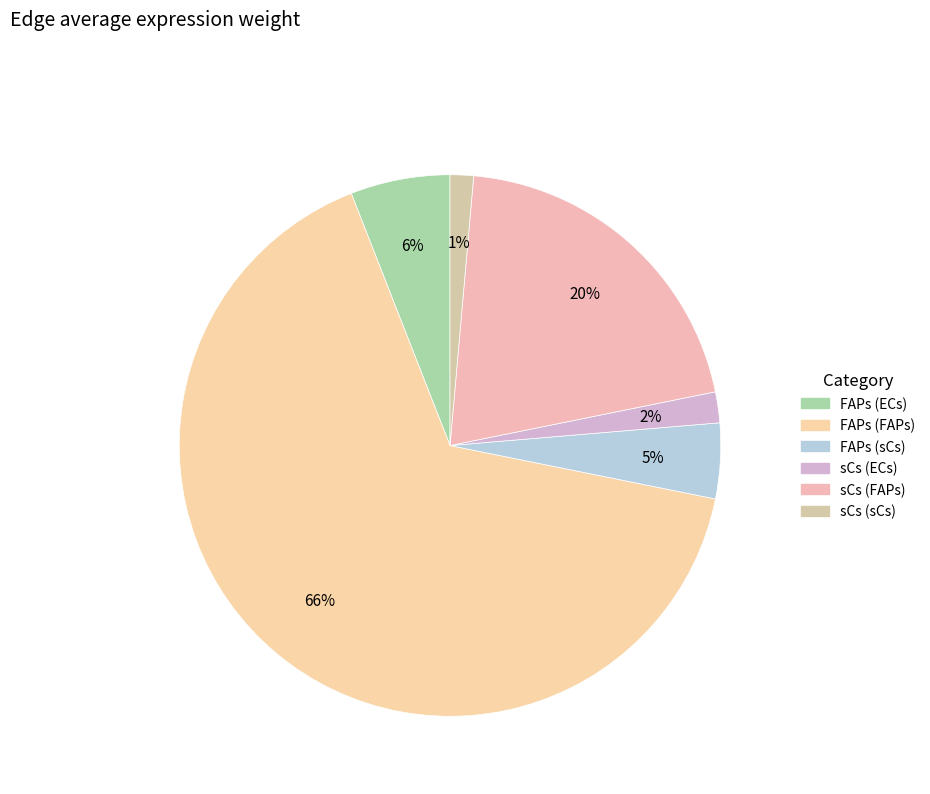

Which category has the smallest portion of the pie?

sCs (sCs)